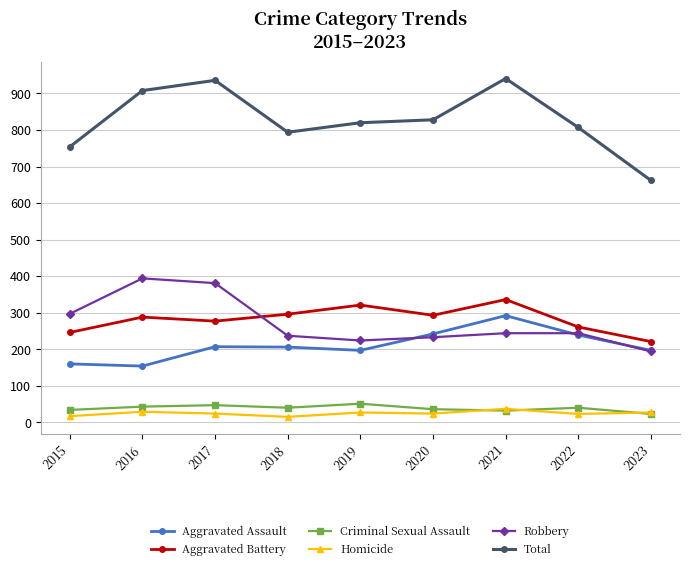

What is the sum of all Aggravated Assault values?

1894